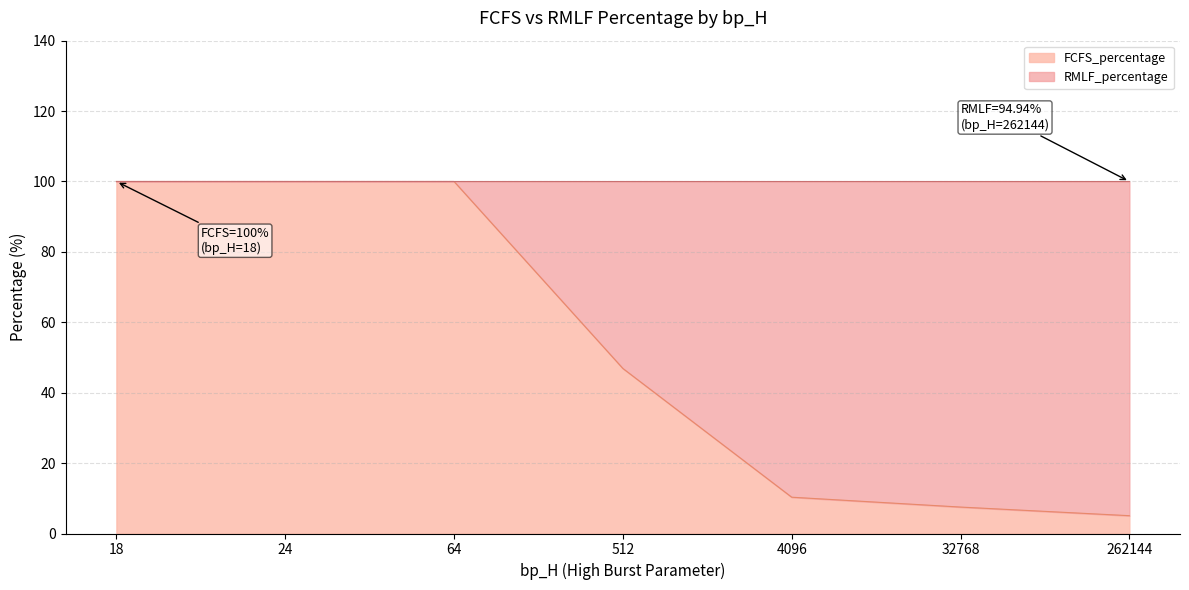

What is the maximum value shown in the chart?

100.0